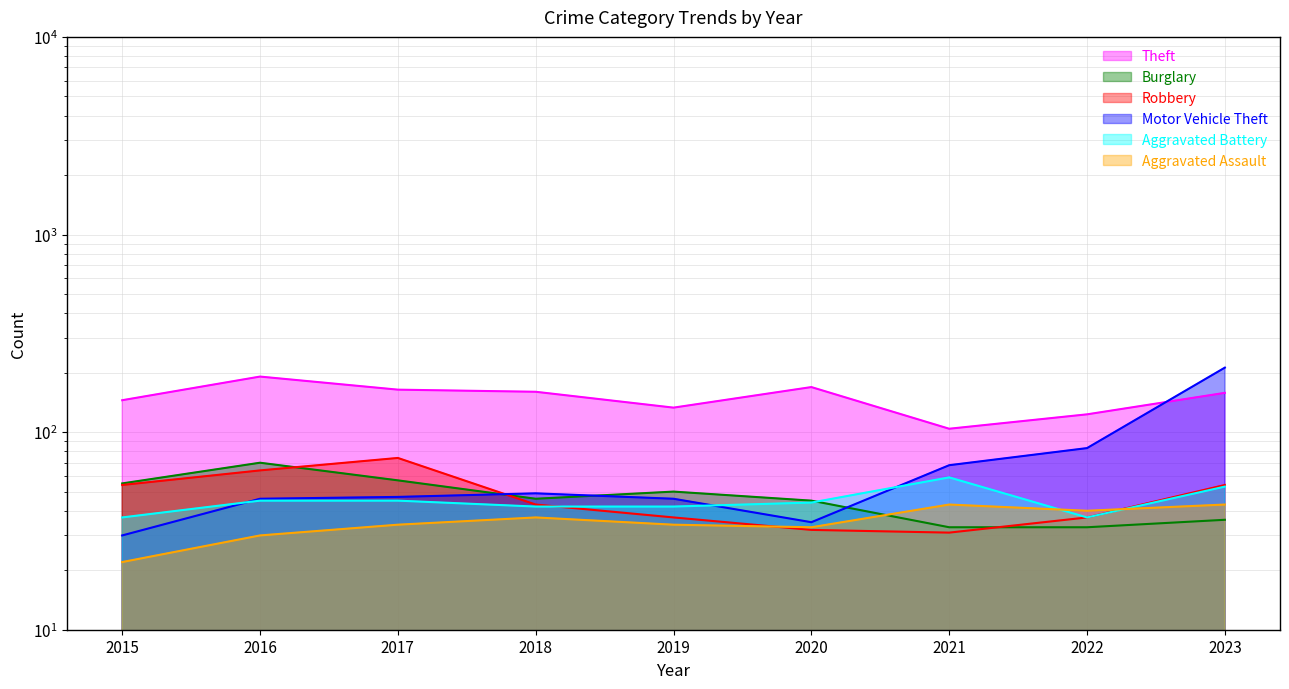

Where is Motor Vehicle Theft nearest to the value 121?

2022